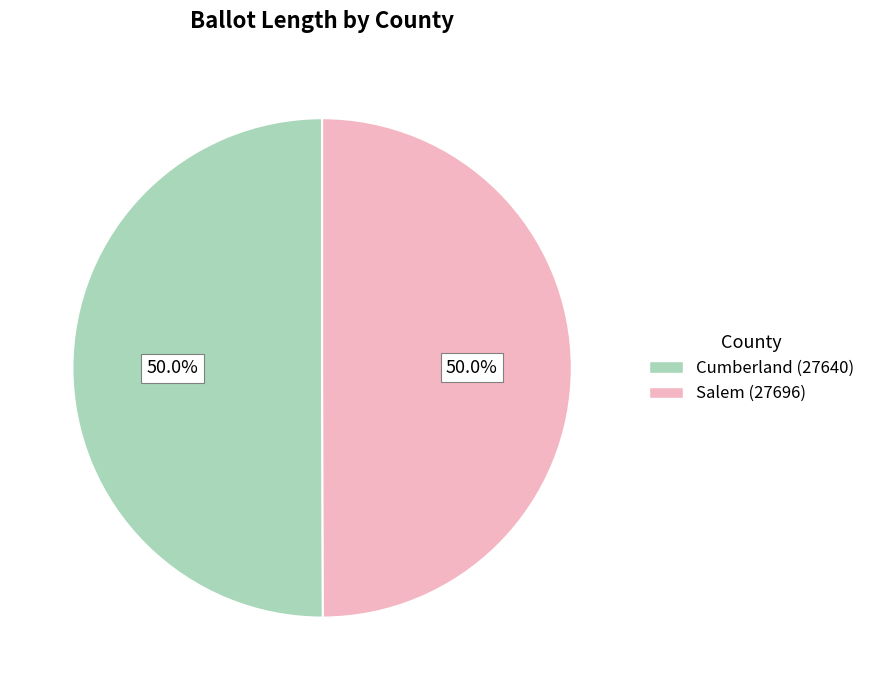

To the nearest percent, what portion does Cumberland (27640) represent?

50%